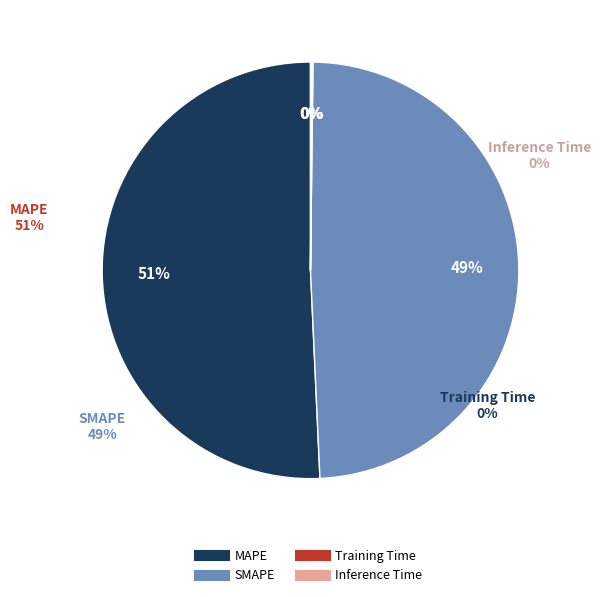

What is the smallest slice in the pie chart?

Training Time